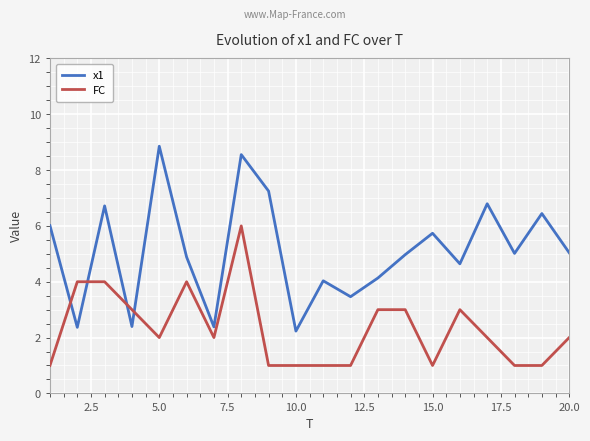

Rank the series by their maximum value, from lowest to highest.

FC, x1